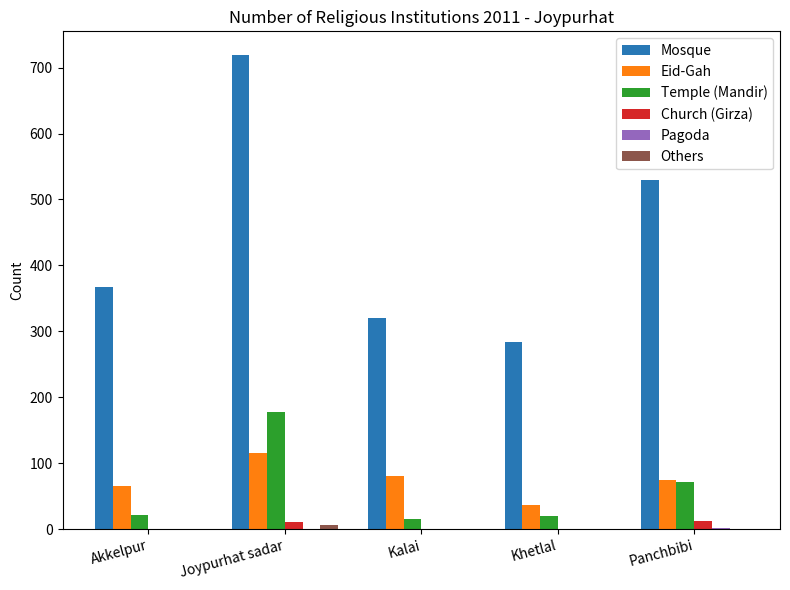

What is the greatest value displayed?

719